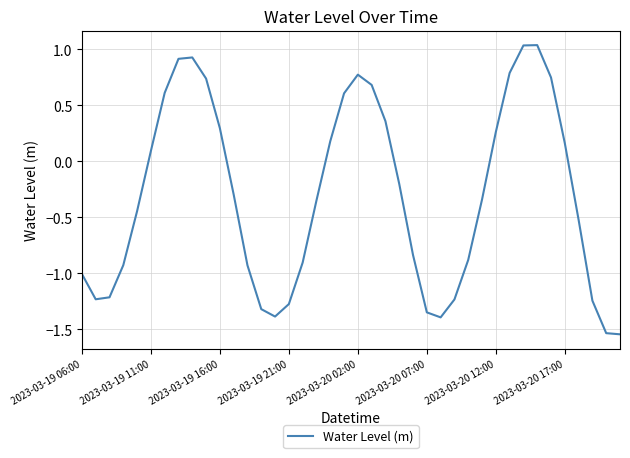

What is the difference between the maximum and minimum values?

2.6